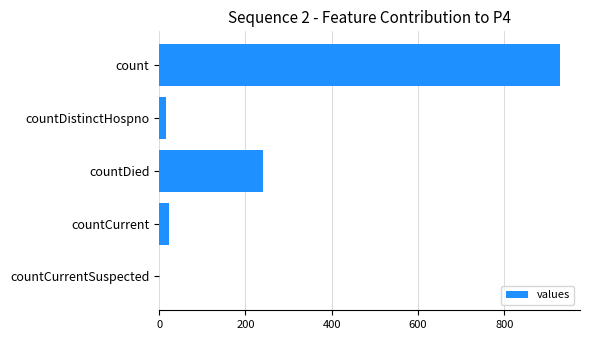

What is the sum of the values at count and countCurrent?

951